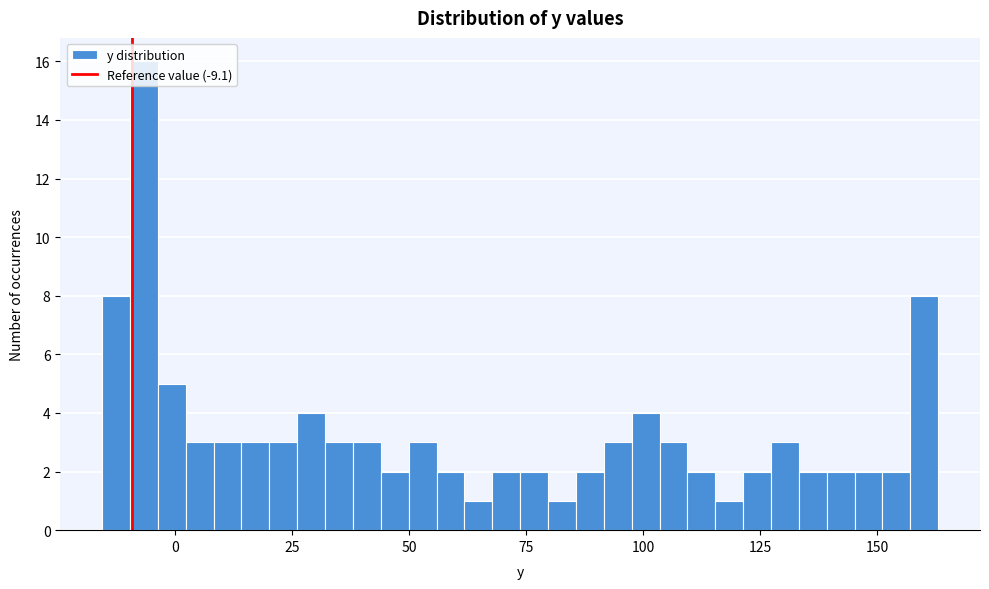

Around what value on the x-axis is the tallest bar? Give the approximate position of its centre, as read against the axis.

-5